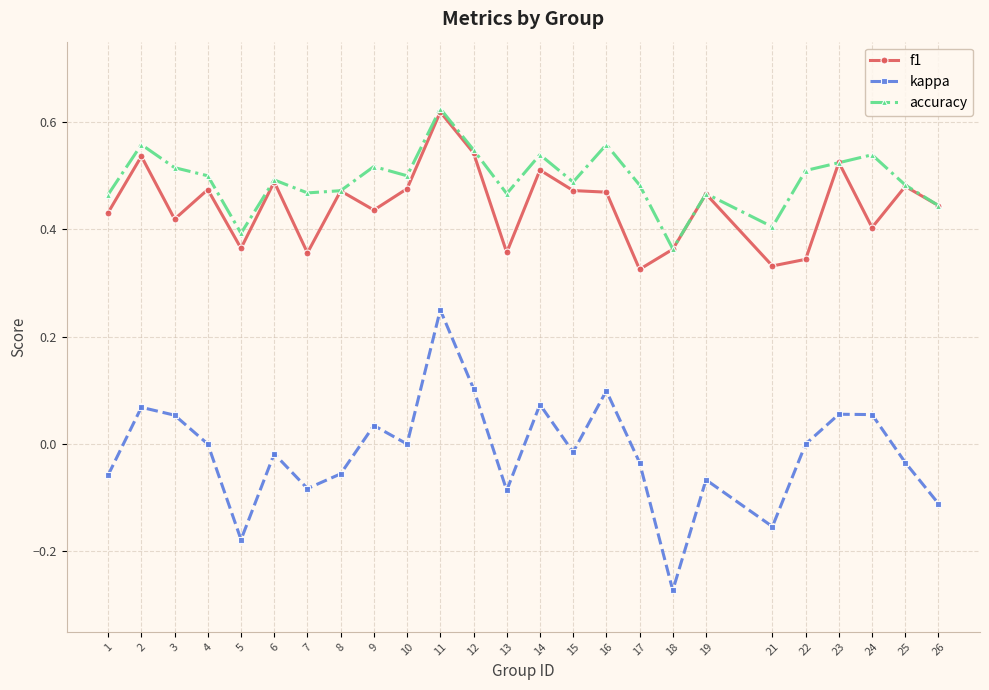

True or false: accuracy and kappa cross at least once.

False